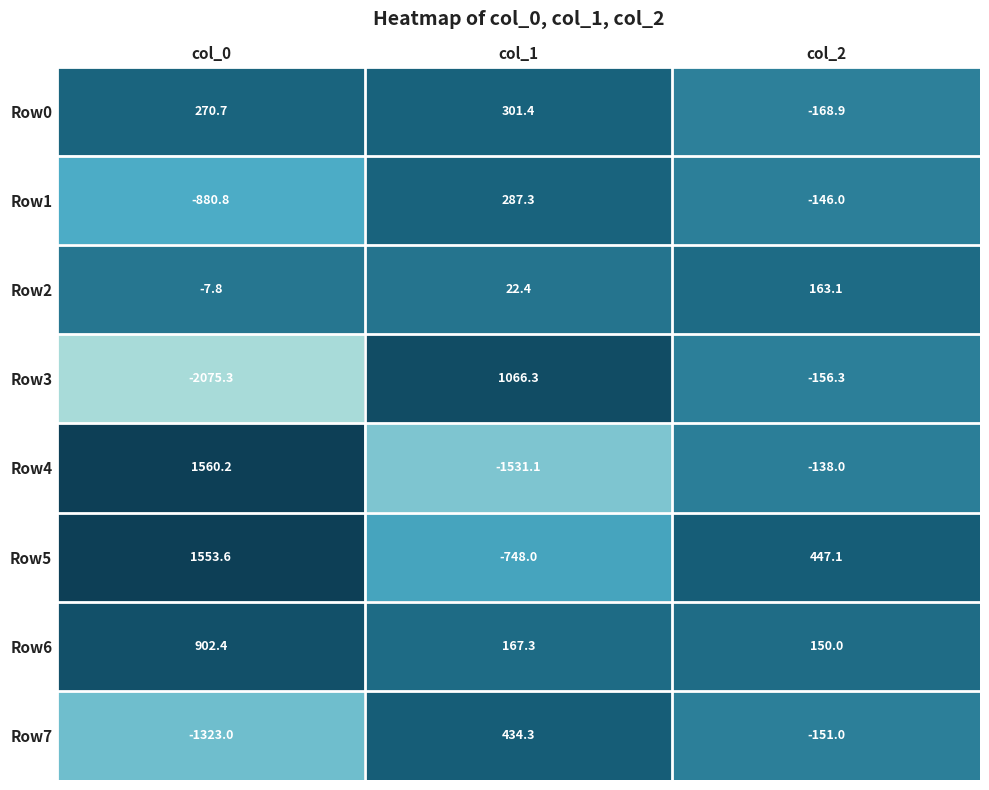

The Row1 series shows -60.0 at col_2. True or false?

False